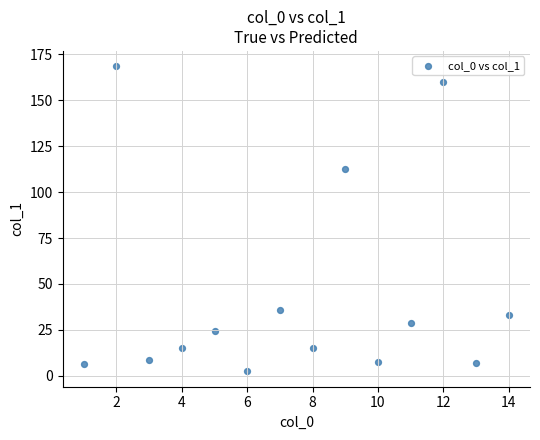

What is the range of Y values (max minus min)?

166.1